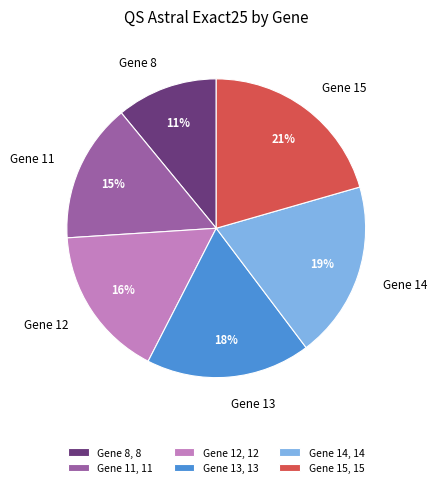

Which slice is the largest?

Gene 15